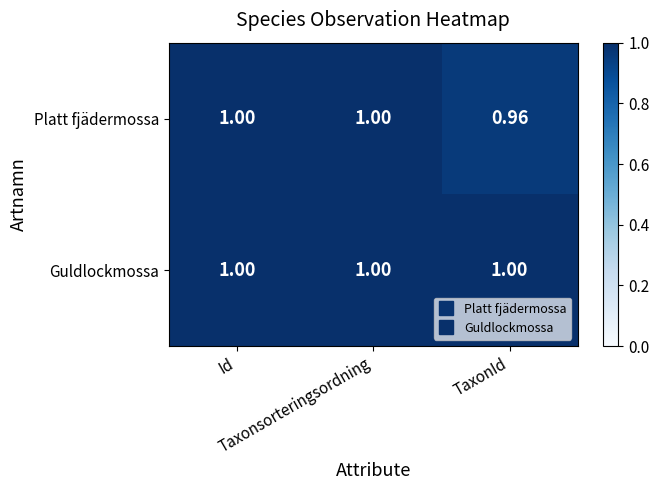

How many distinct data groups are displayed?

2